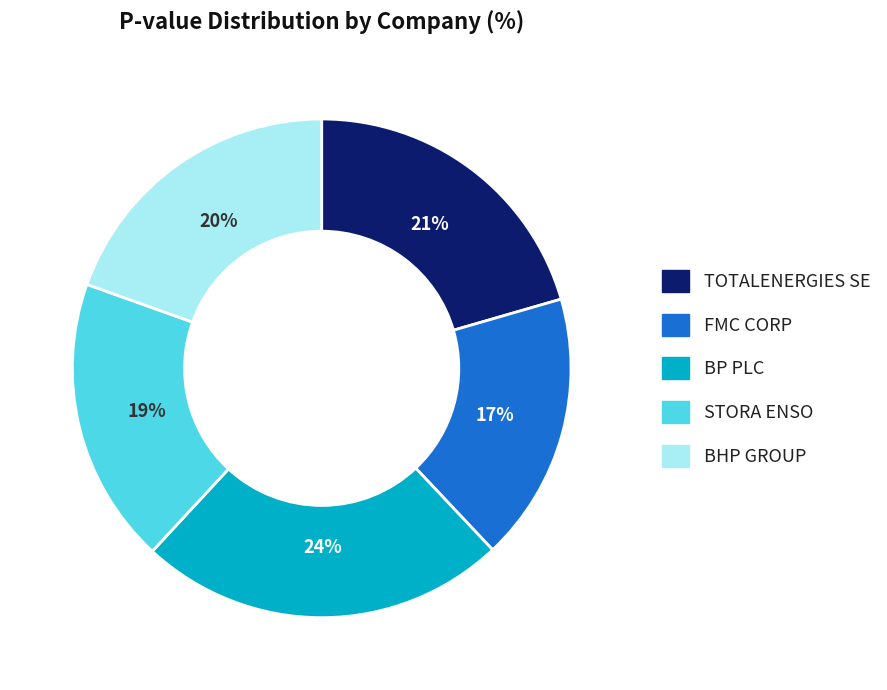

Which slice is the smallest?

FMC CORP